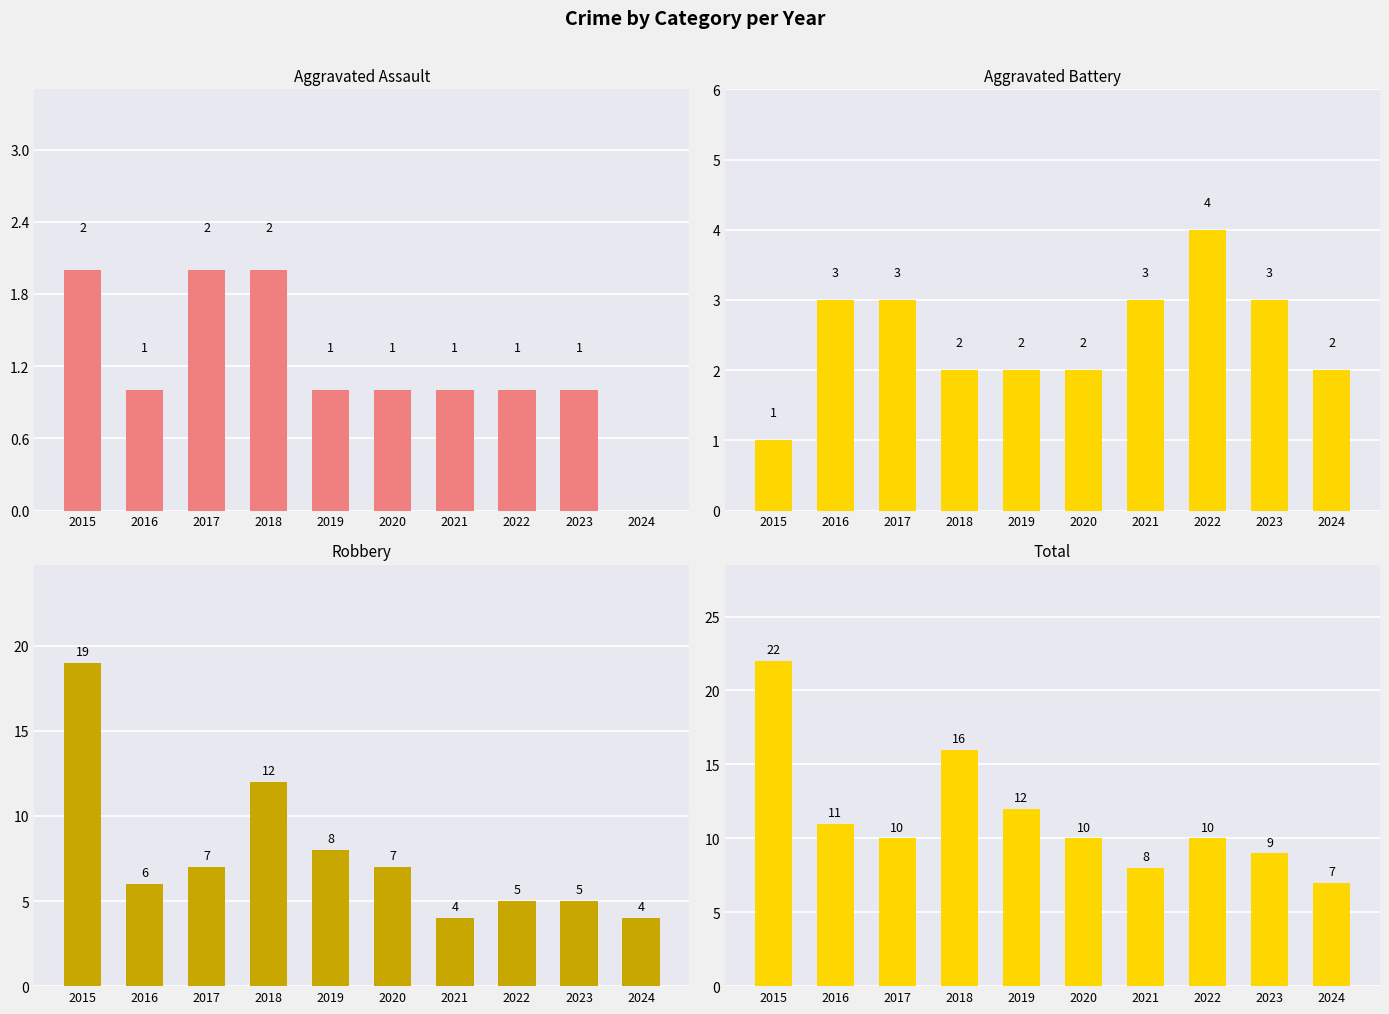

Which series has the largest range (max minus min)?

Robbery